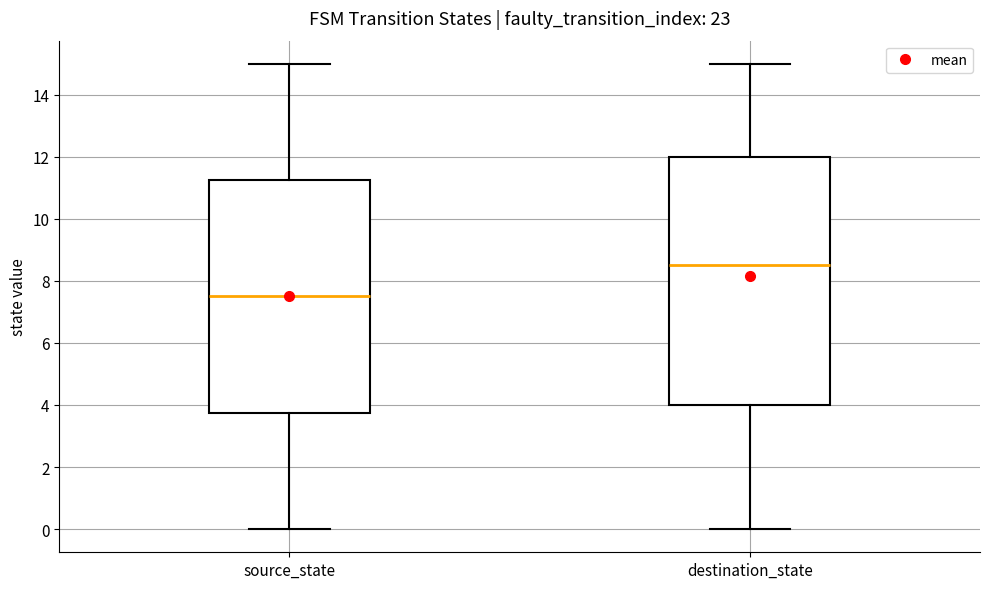

Where does the upper whisker of the box for source_state end on the y-axis? The values are not printed on the chart, so give them approximately, as read against the axis.

15.0